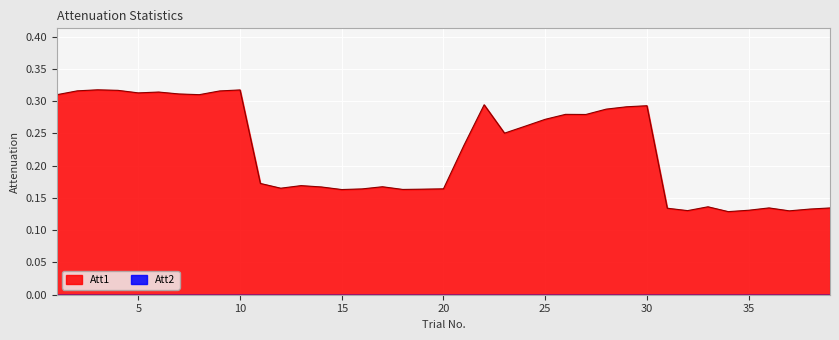

True or false: the data shows 0.1 at 31.

False